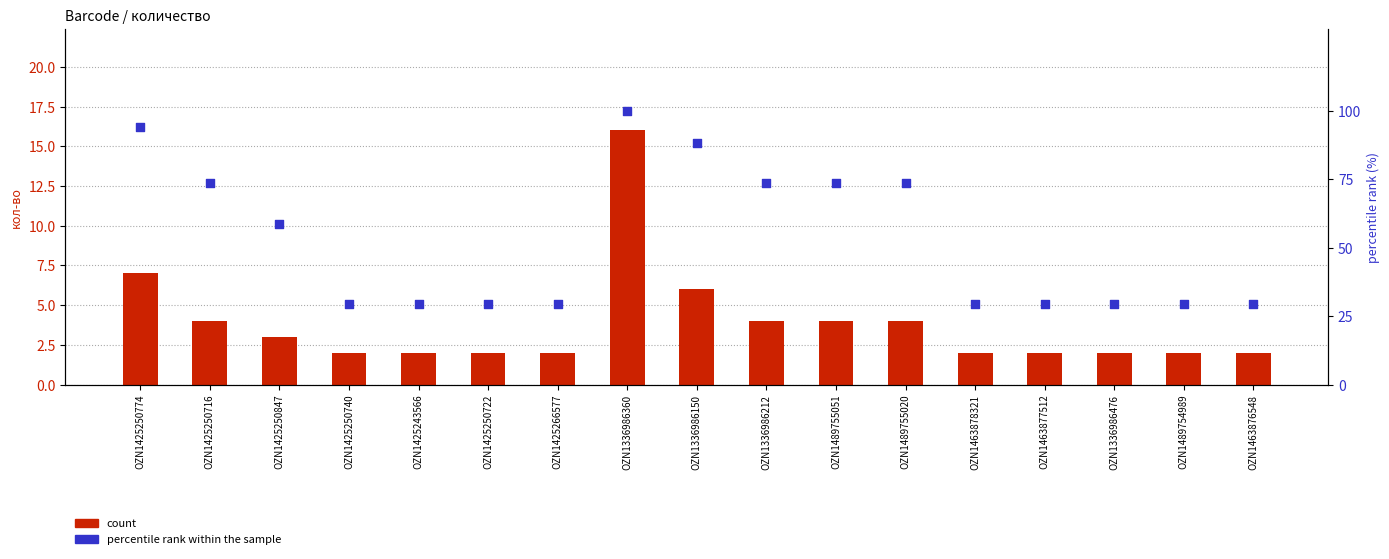

Is the value of percentile rank within the sample at OZN1336986476 greater than the value of count at OZN1425250847?

Yes